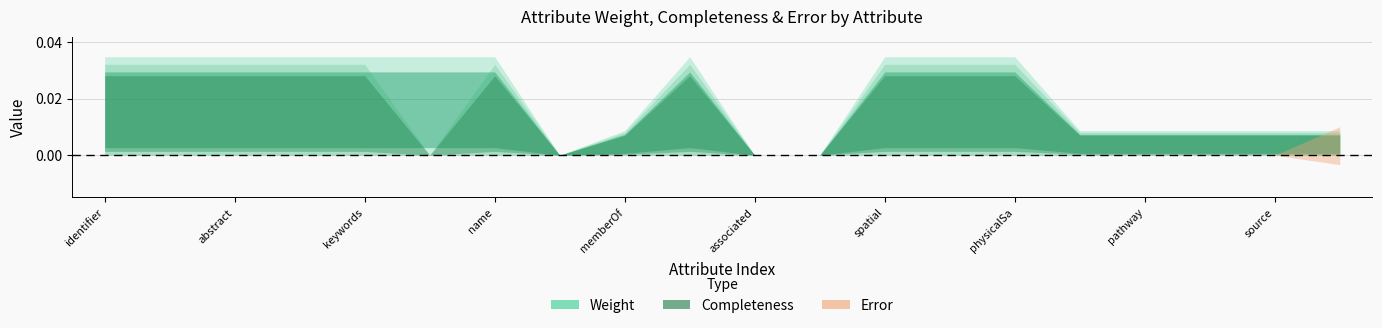

Which series has the widest spread of values?

Weight